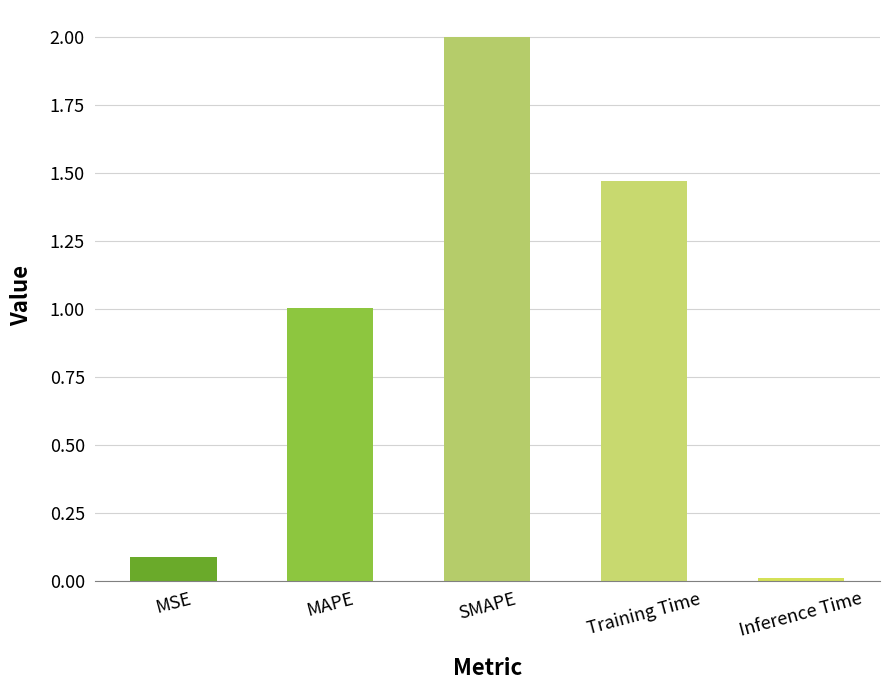

List the labels in order of value, smallest first.

Inference Time, MSE, MAPE, Training Time, SMAPE